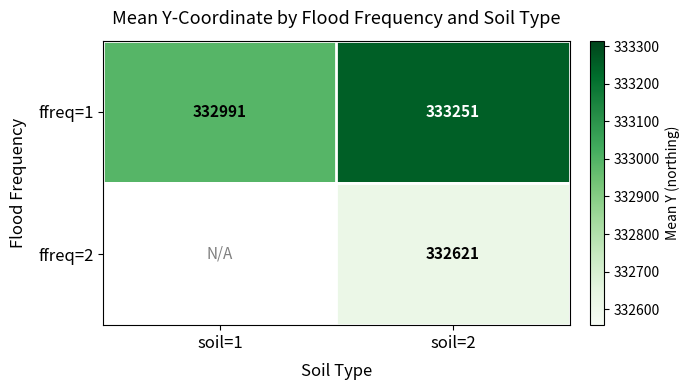

Read the ffreq=1 value at soil=2.

333251.3